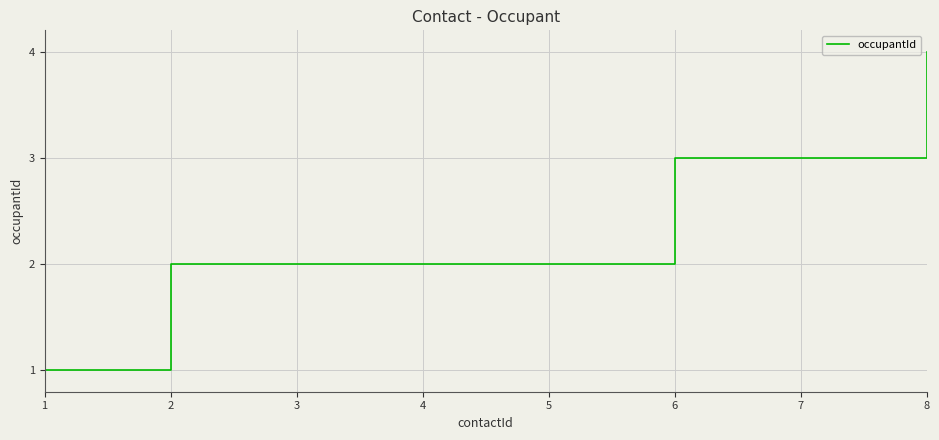

The value at 3 is 2. True or false?

True